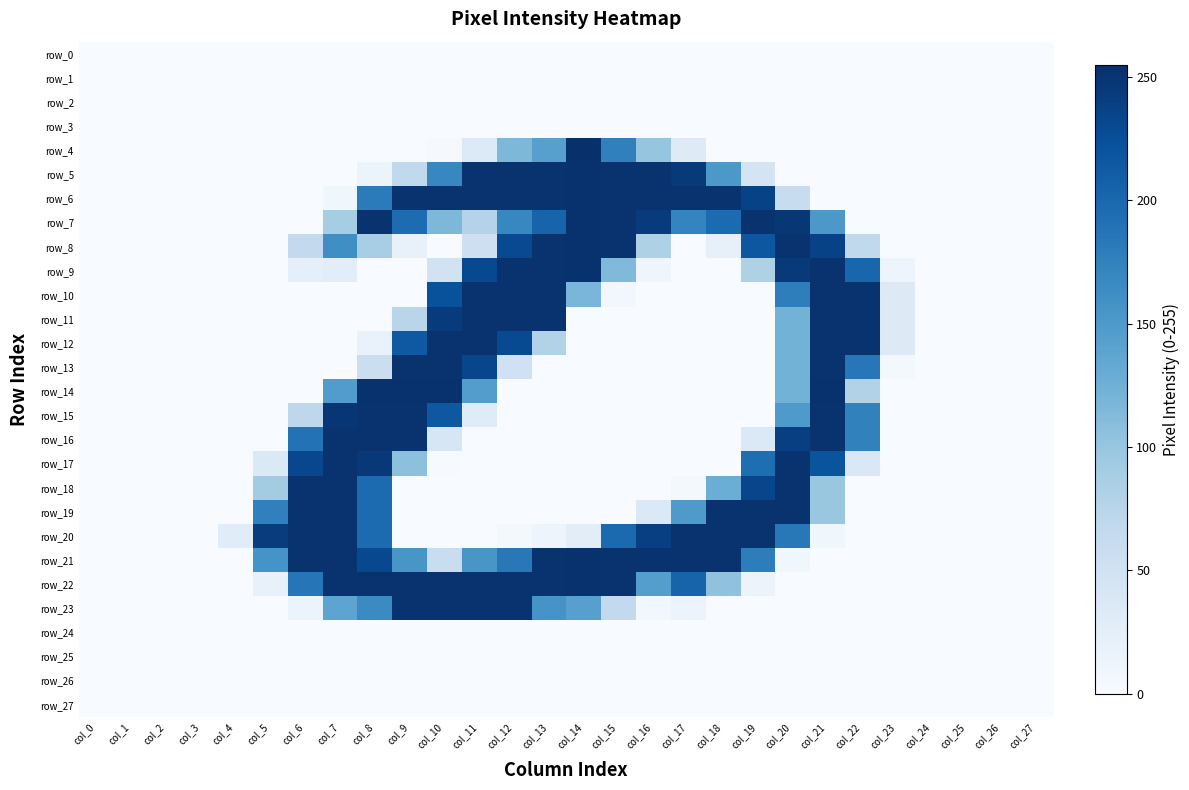

At which label is row_20 closest to 126?

col_20